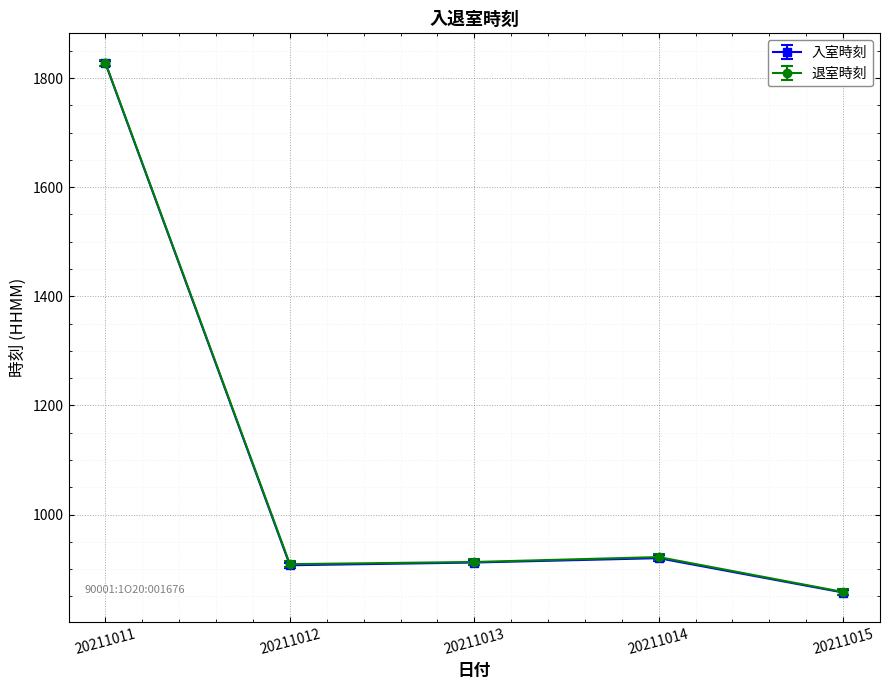

What is the difference between the 退室時刻 values at 20211013 and 20211011?

915